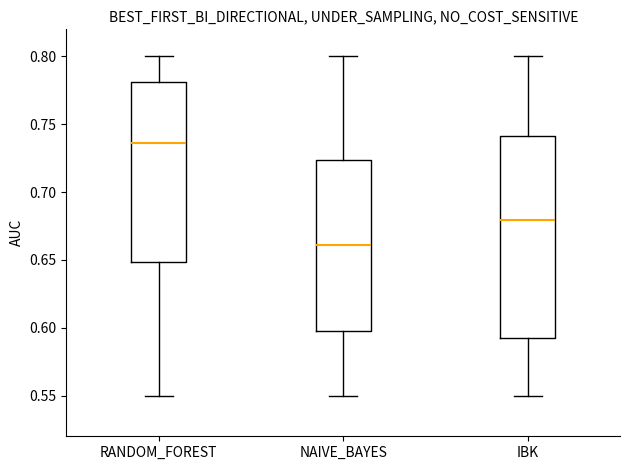

Which box's median line is the lowest?

NAIVE_BAYES